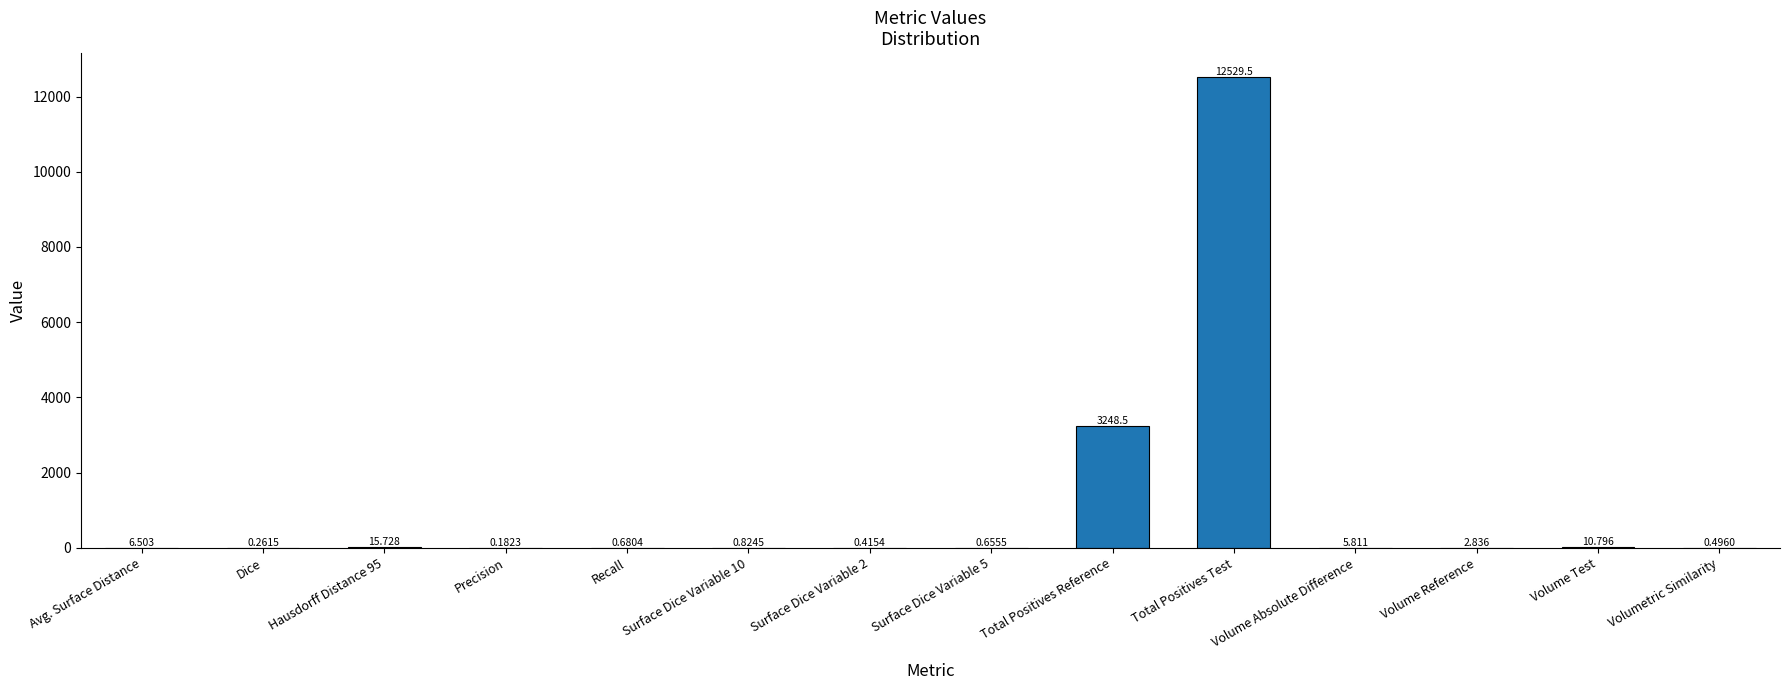

Where does the data first go above 2?

Avg. Surface Distance